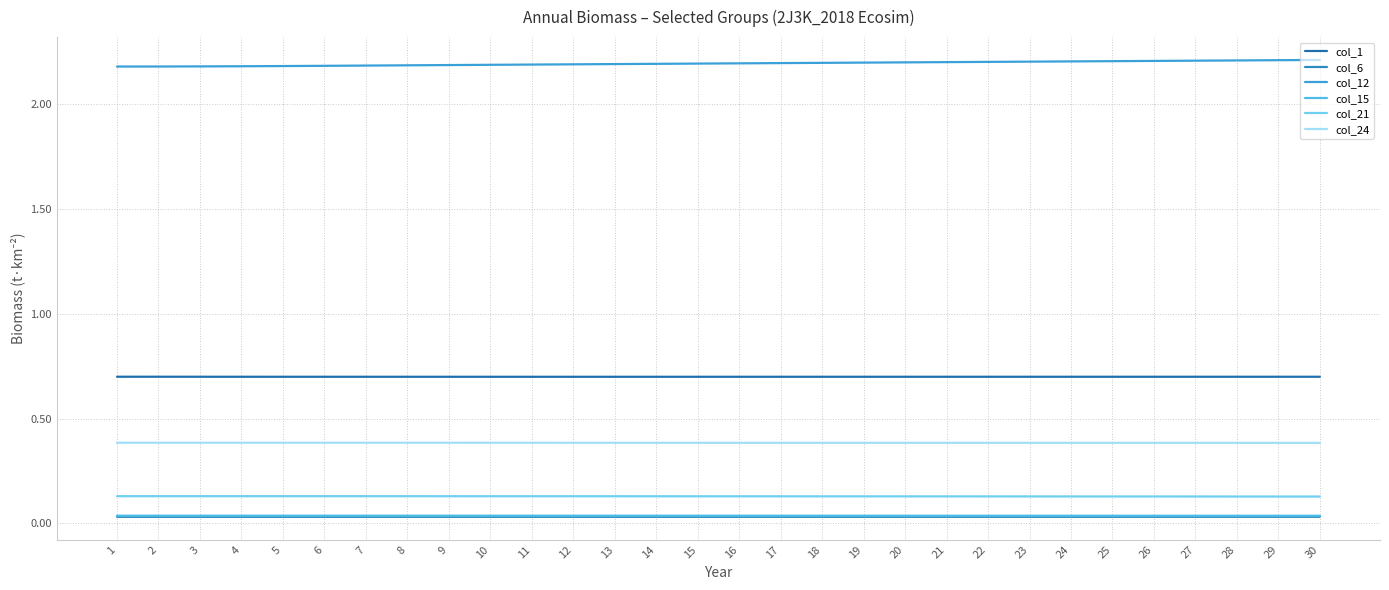

At which label does col_24 reach its minimum?

30